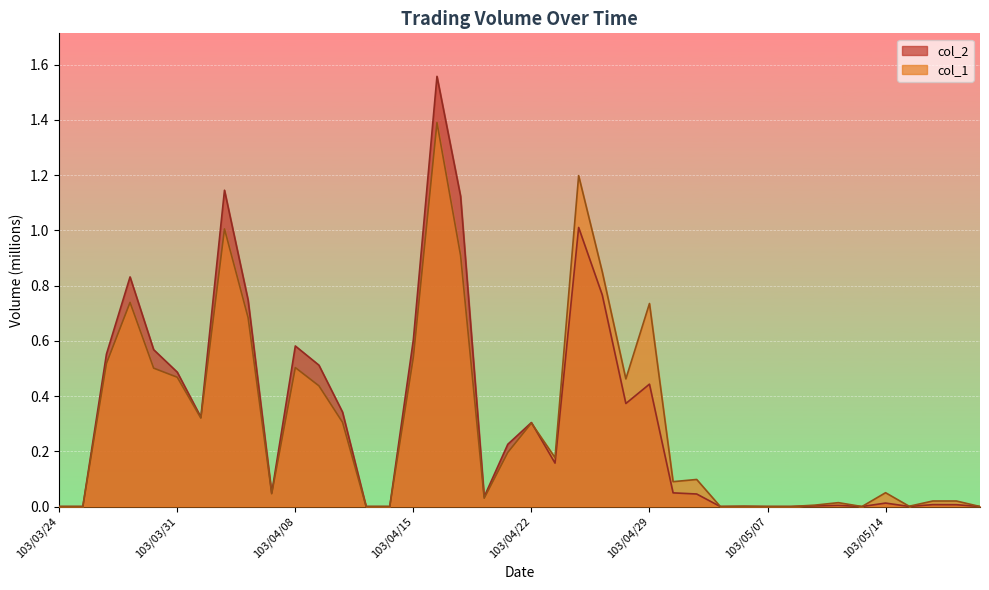

Reading left to right, extract all data points from this chart.

col_1: 0.0	0.0	0.5	0.7	0.5	0.5	0.3	1.0	0.7	0.0	0.5	0.4	0.3	0.0	0.0	0.5	1.4	0.9	0.0	0.2	0.3	0.2	1.2	0.8	0.5	0.7	0.1	0.1	0.0	0.0	0.0	0.0	0.0	0.0	0.0	0.1	0.0	0.0	0.0	0.0
col_2: 0.0	0.0	0.6	0.8	0.6	0.5	0.3	1.1	0.7	0.0	0.6	0.5	0.3	0.0	0.0	0.6	1.6	1.1	0.0	0.2	0.3	0.2	1.0	0.8	0.4	0.4	0.0	0.0	0.0	0.0	0.0	0.0	0.0	0.0	0.0	0.0	0.0	0.0	0.0	0.0